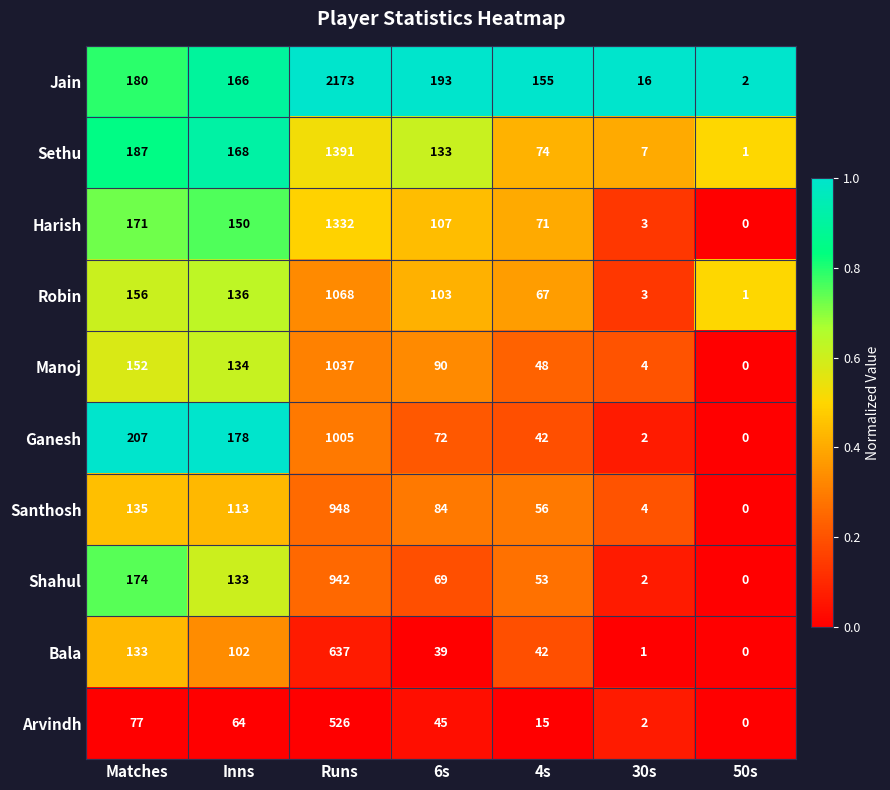

At how many categories does at least one series exceed 0?

7